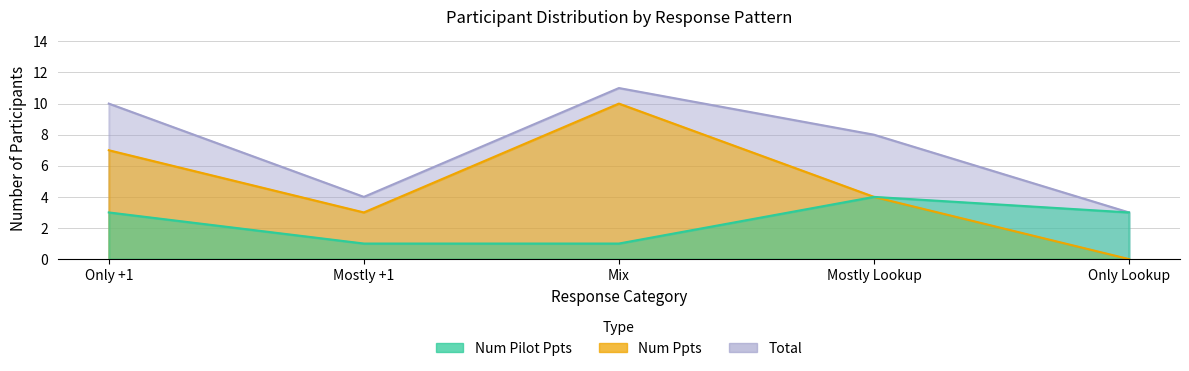

Reading left to right, transcribe all the data shown in this chart.

Num Pilot Ppts: Only +1=3	Mostly +1=1	Mix=1	Mostly Lookup=4	Only Lookup=3
Num Ppts: Only +1=7	Mostly +1=3	Mix=10	Mostly Lookup=4	Only Lookup=0
Total: Only +1=10	Mostly +1=4	Mix=11	Mostly Lookup=8	Only Lookup=3